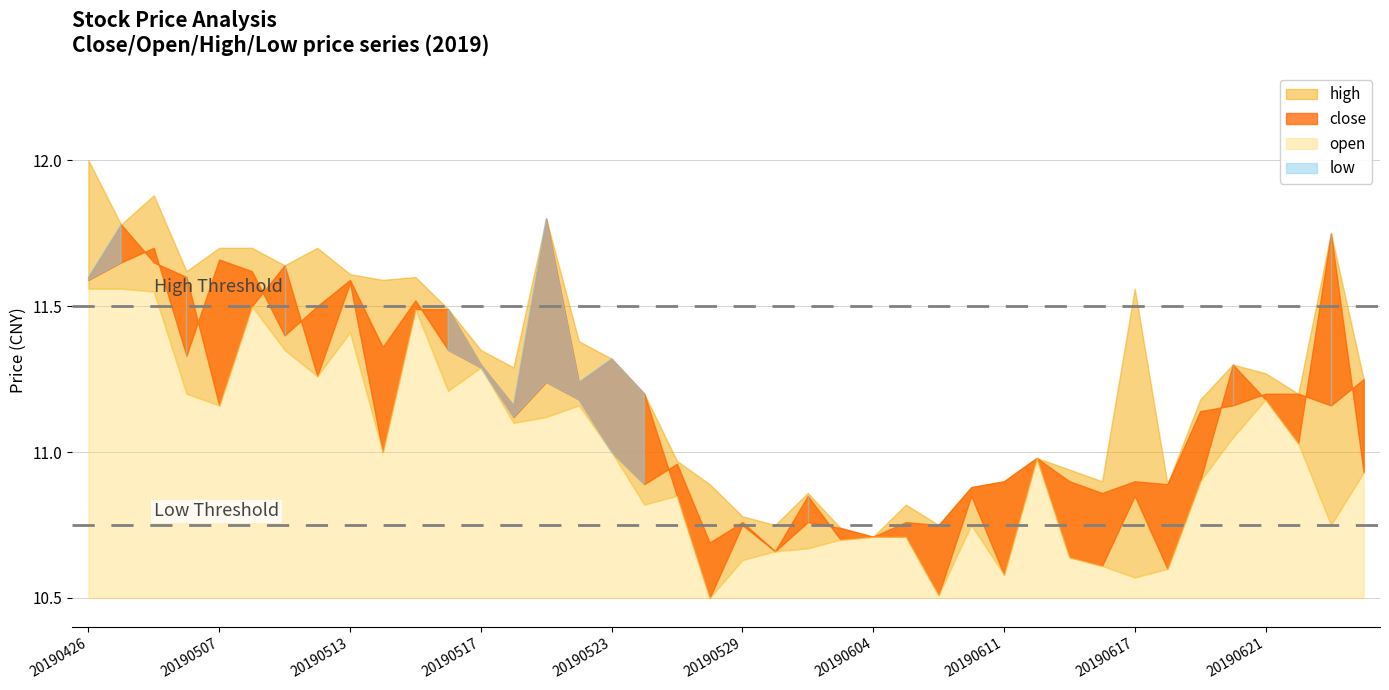

How many interior local valleys does the high series have?

11